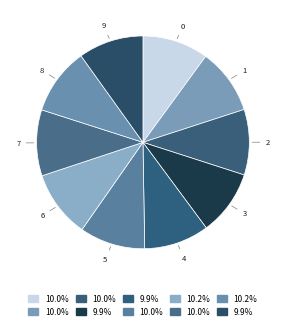

What is the ratio of the value at 3 to the value at 5?

1.0